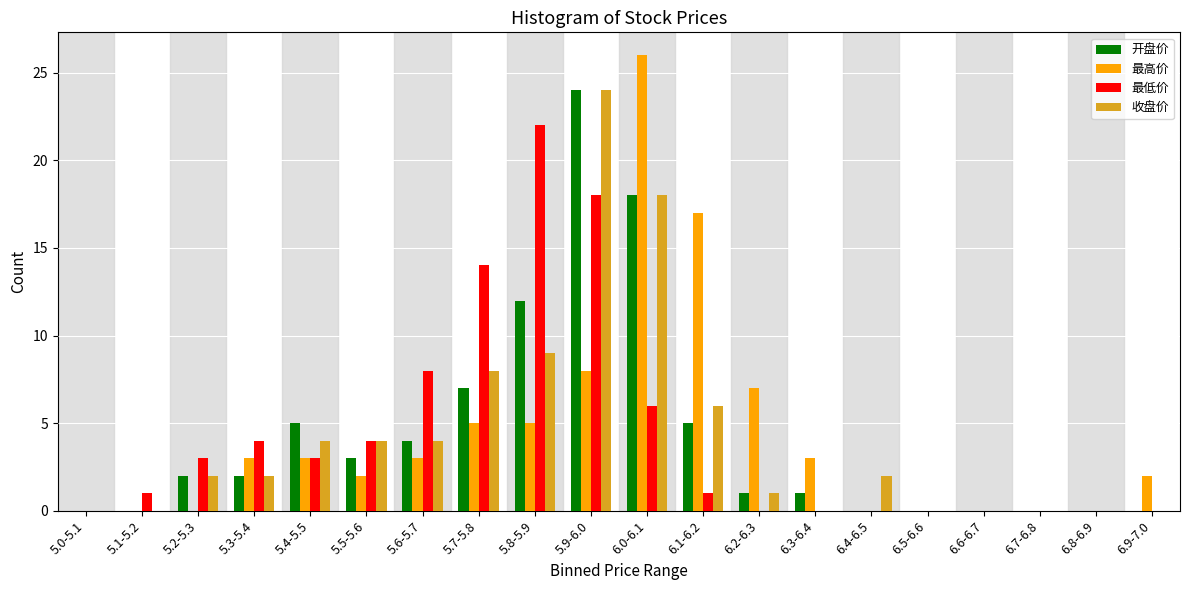

At which category is the sum across all series the highest?

5.9-6.0